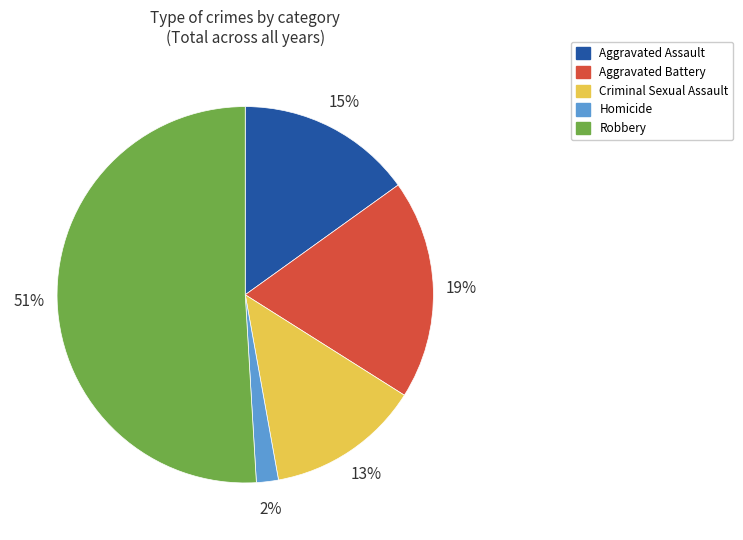

Is there a majority slice in this chart?

Yes